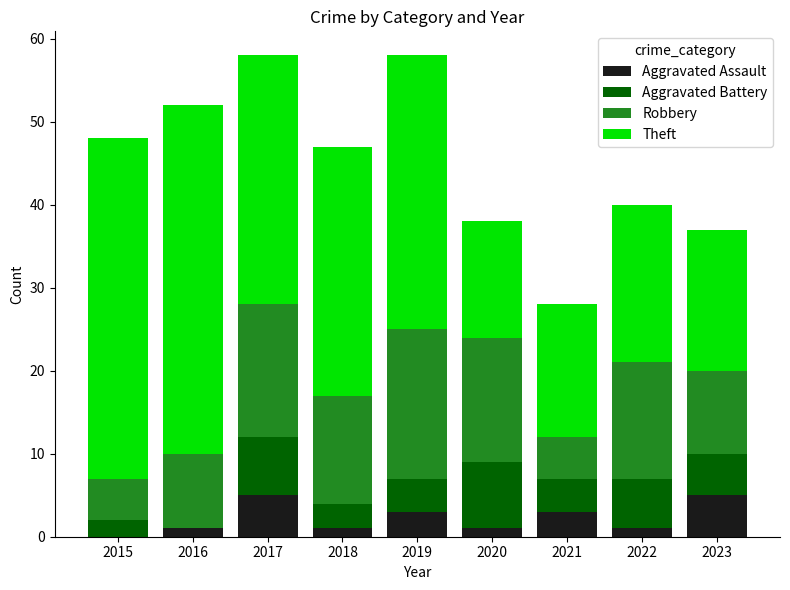

What is the total value across all series at 2023?

37